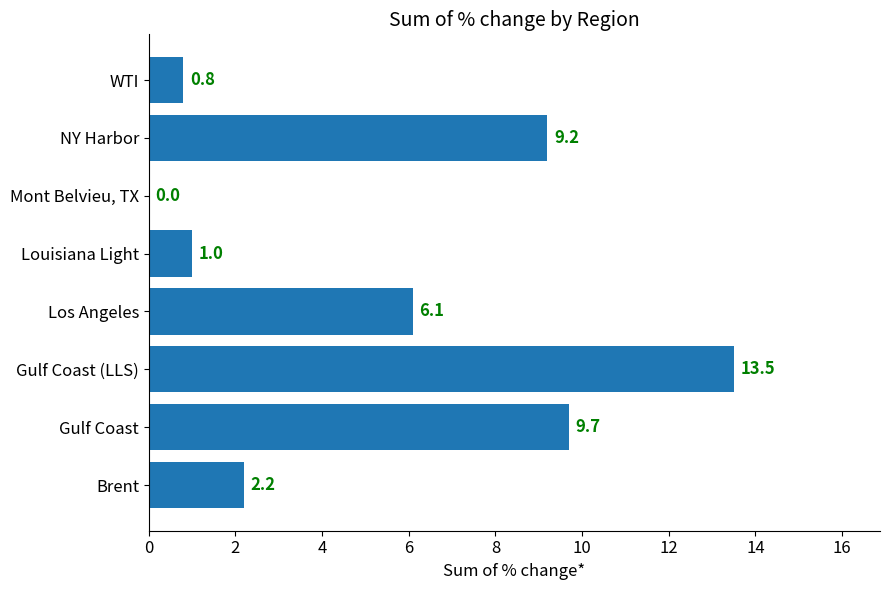

Are the bars horizontal?

Yes